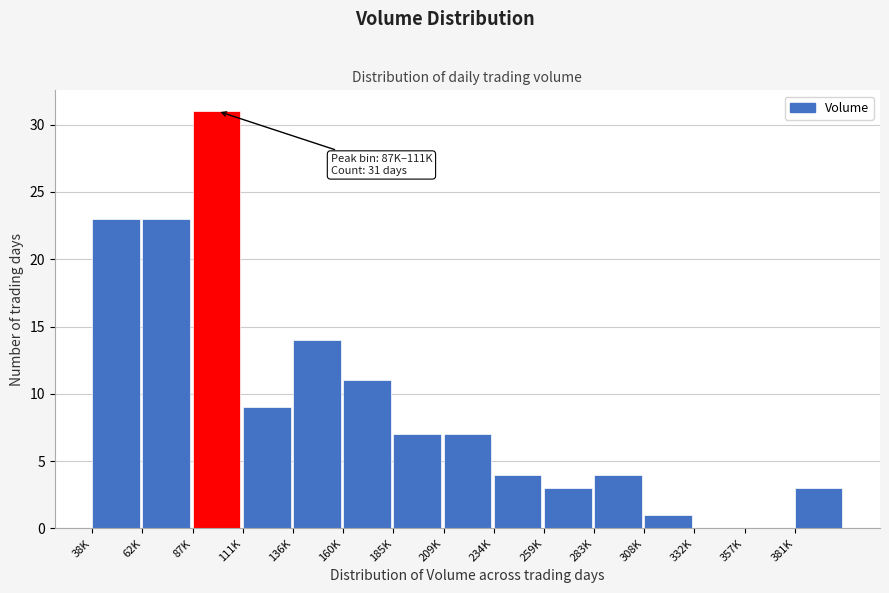

Reading right to left, extract all data points from this chart.

381K=3	357K=0	332K=0	308K=1	283K=4	259K=3	234K=4	209K=7	185K=7	160K=11	136K=14	111K=9	87K=31	62K=23	38K=23